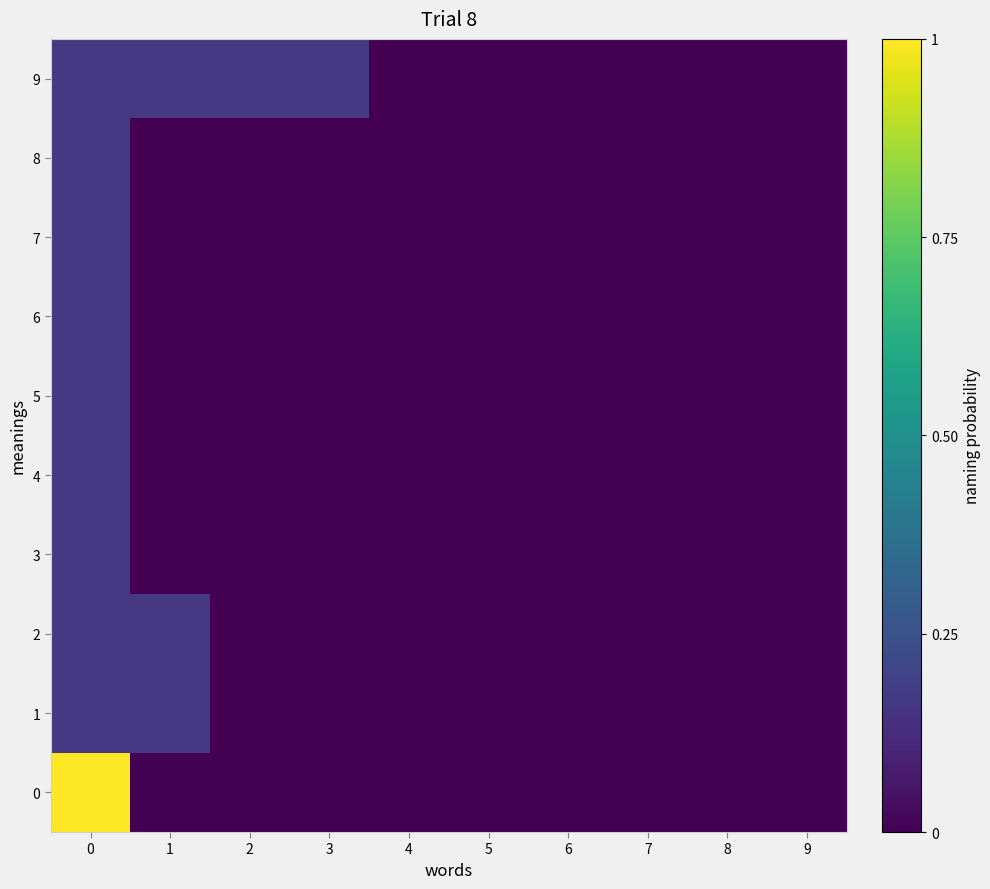

At which category does the chart reach its minimum across all series?

1